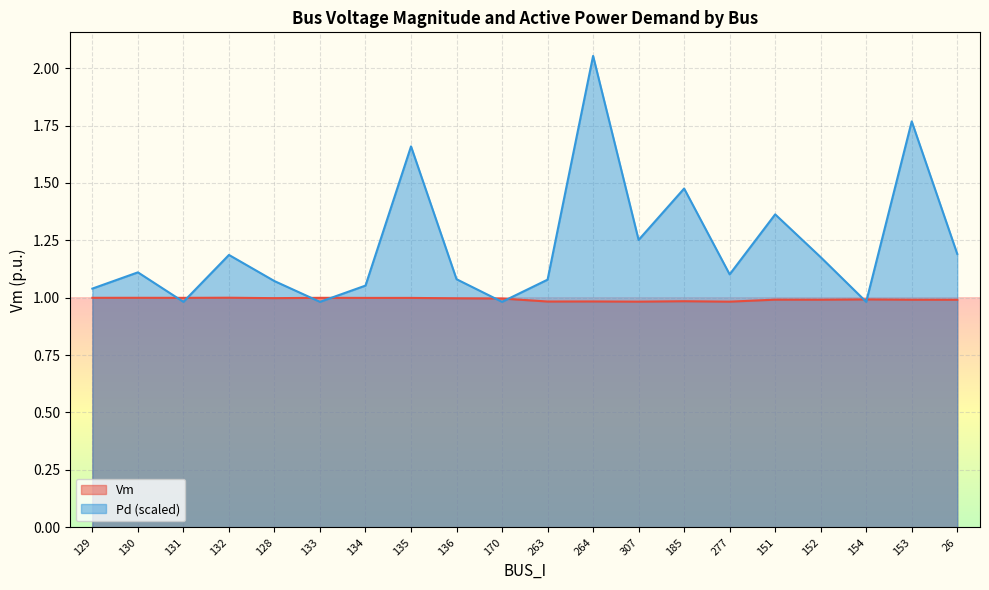

Is the value of Vm at 307 greater than the value of Pd at 277?

No